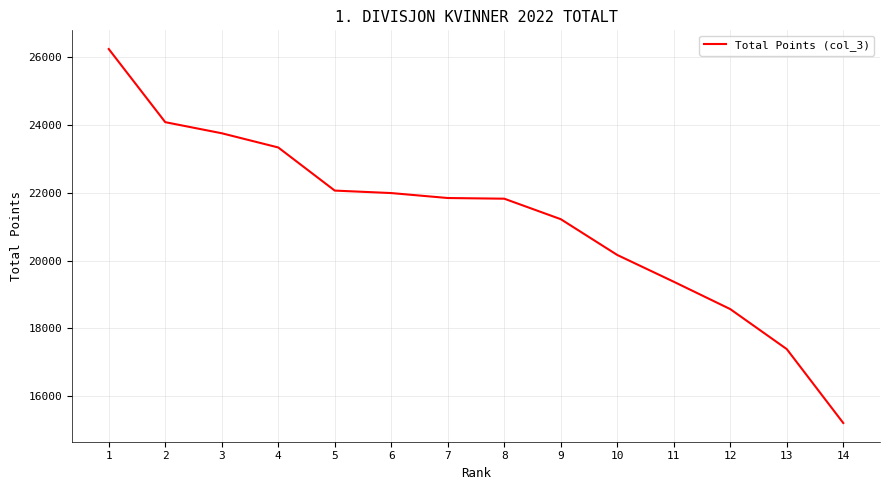

What is the difference between the values at 5 and 3?

1690